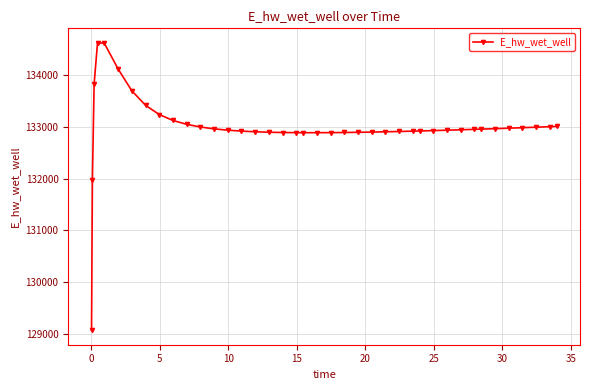

What is the greatest value displayed?

134627.9